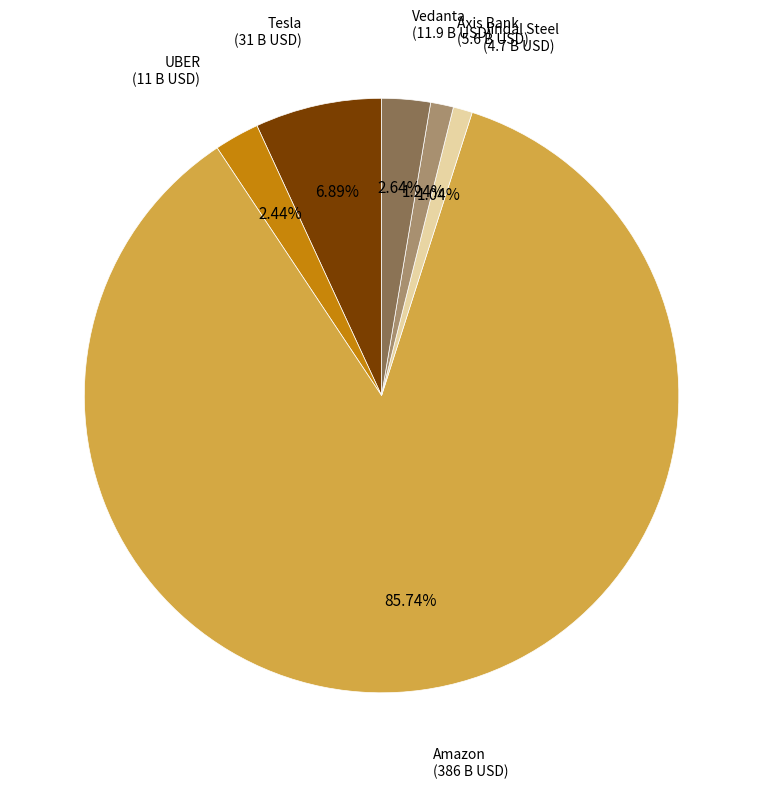

Does any single category account for the majority?

Yes